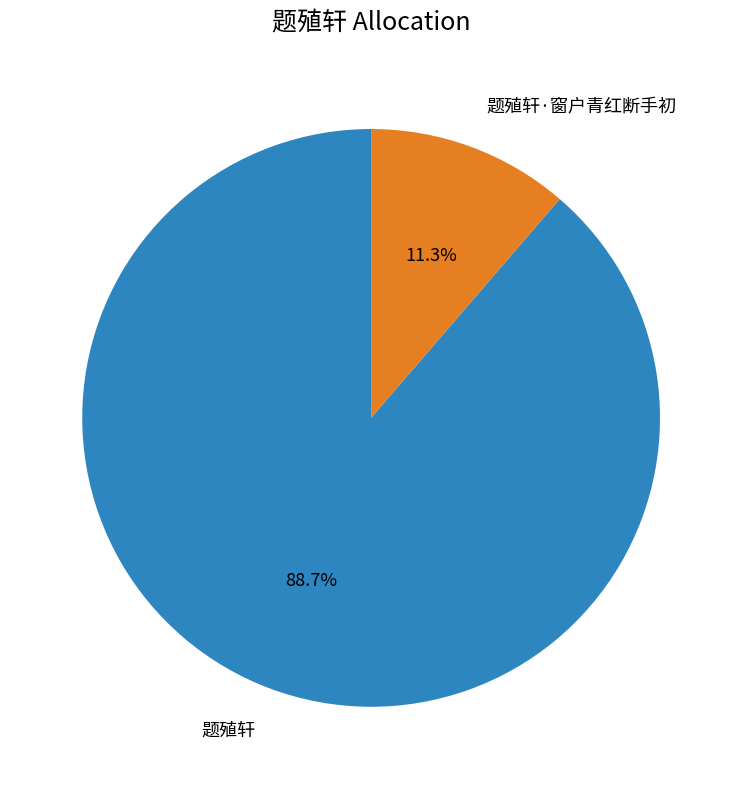

What percentage is NOT represented by 题殖轩?

11.3%